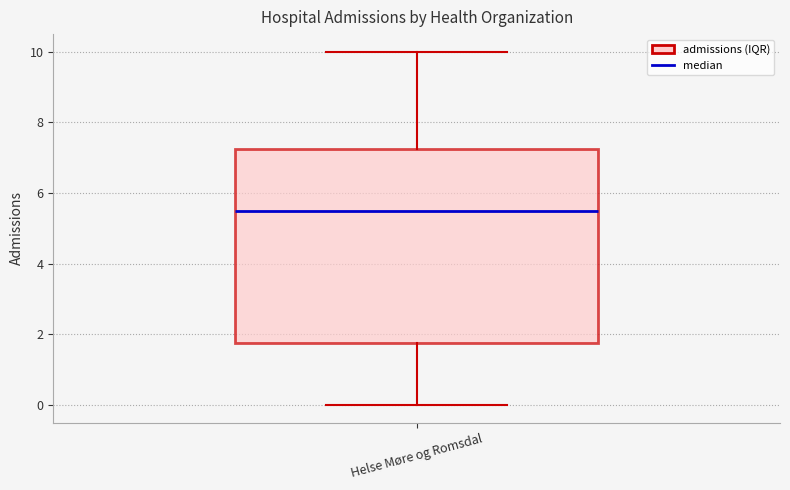

Read this box plot against the y-axis: the position of the median line, the range covered by the box, and the ends of both whiskers. The values are not printed on the chart, so give them approximately, as read against the axis.

median 5.6, box 1.8 to 7.2, whiskers 0.0 to 10.0